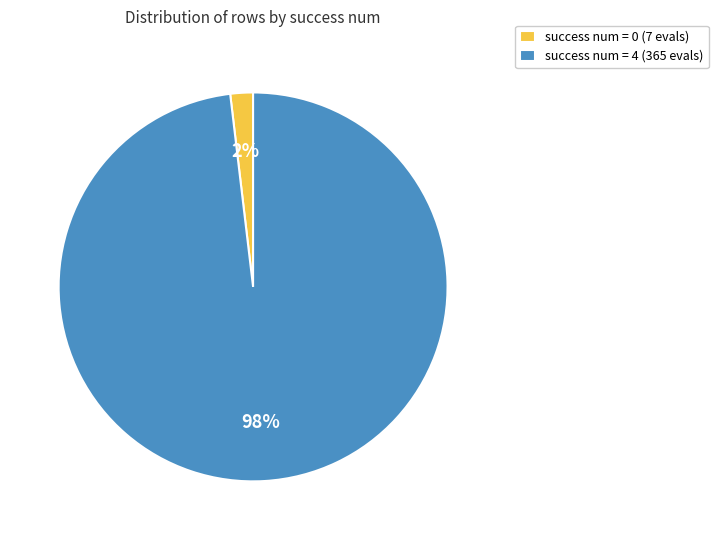

Is the sum of success num = 0 (7 evals) and success num = 4 (365 evals) greater than half?

Yes